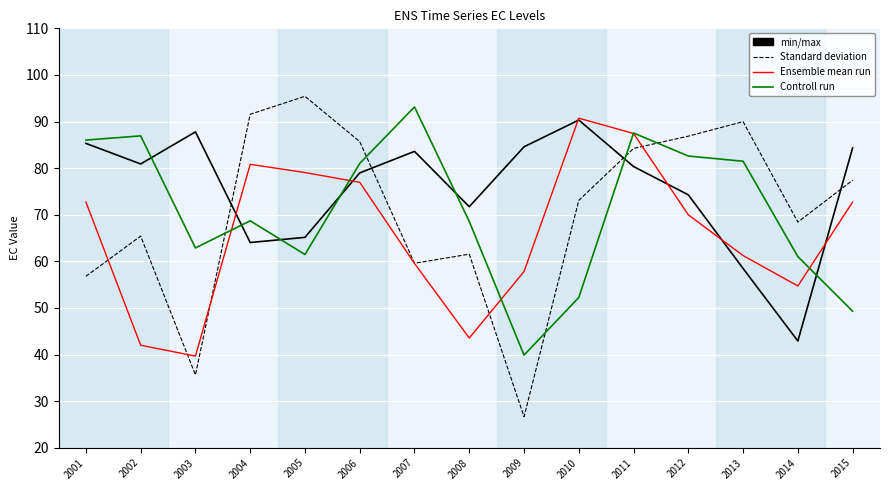

Which label corresponds to the largest value in the chart?

2005